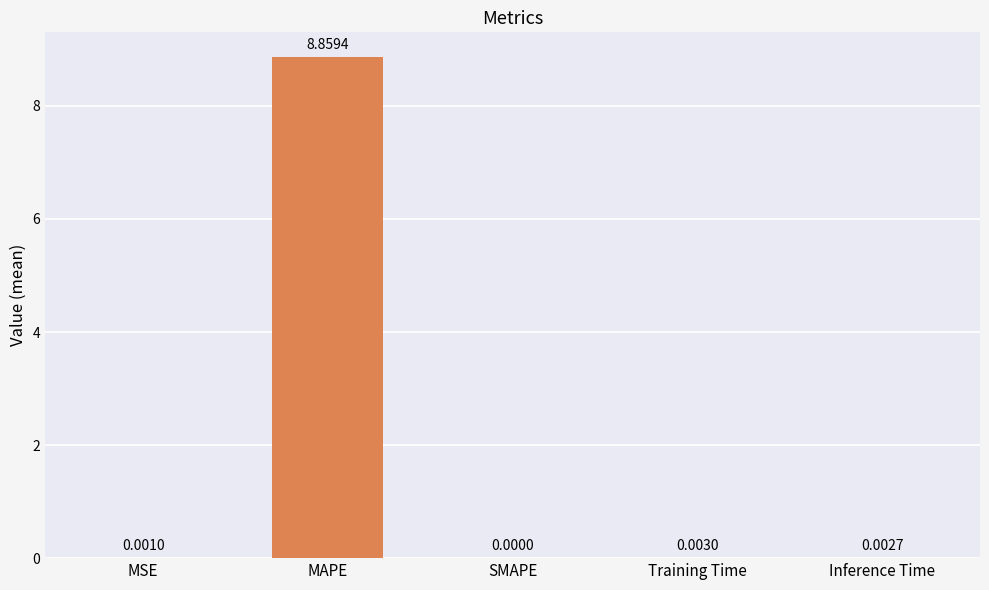

Which has a higher value, MSE or SMAPE?

MSE